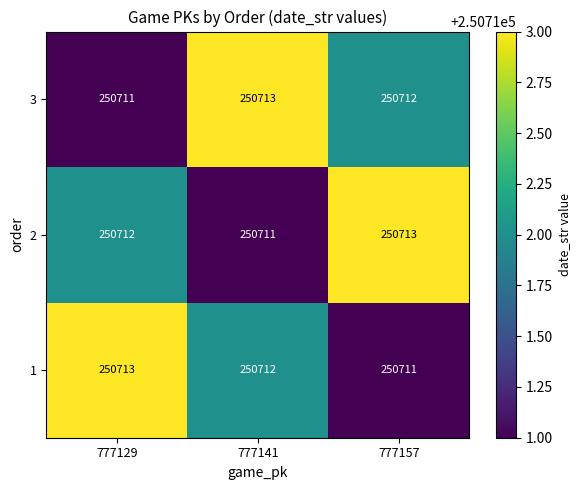

What is the greatest value displayed?

250713